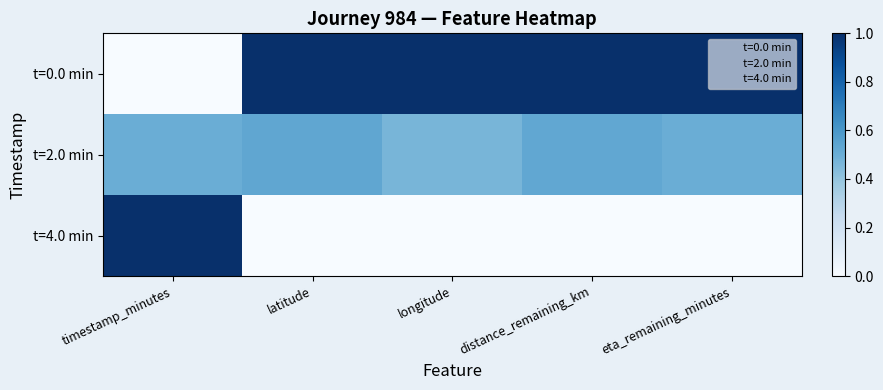

Which category has the highest value in the t=2.0 min series?

latitude